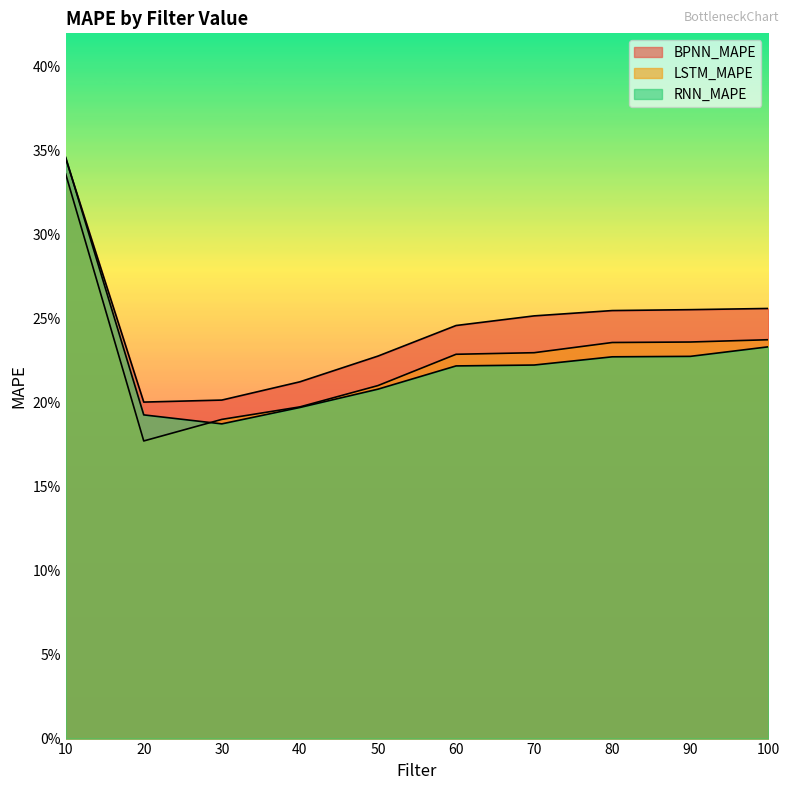

Which has a higher value, 10 or 40?

10